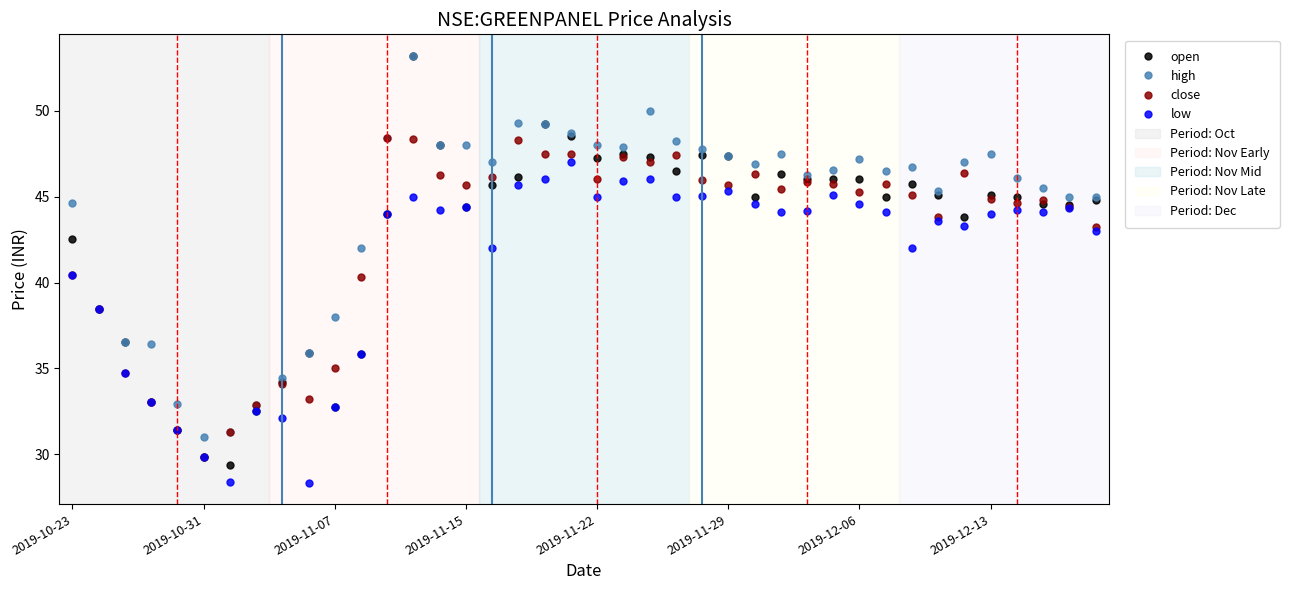

Which series has the largest total across all categories?

high